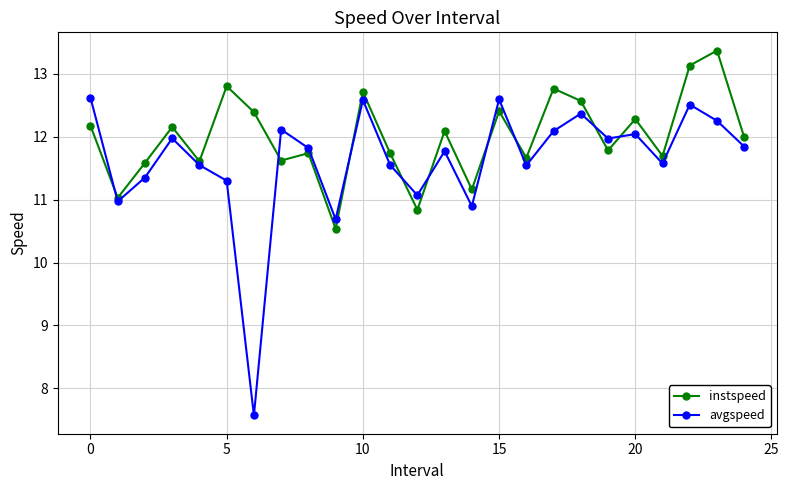

At how many categories does at least one series exceed 7?

25